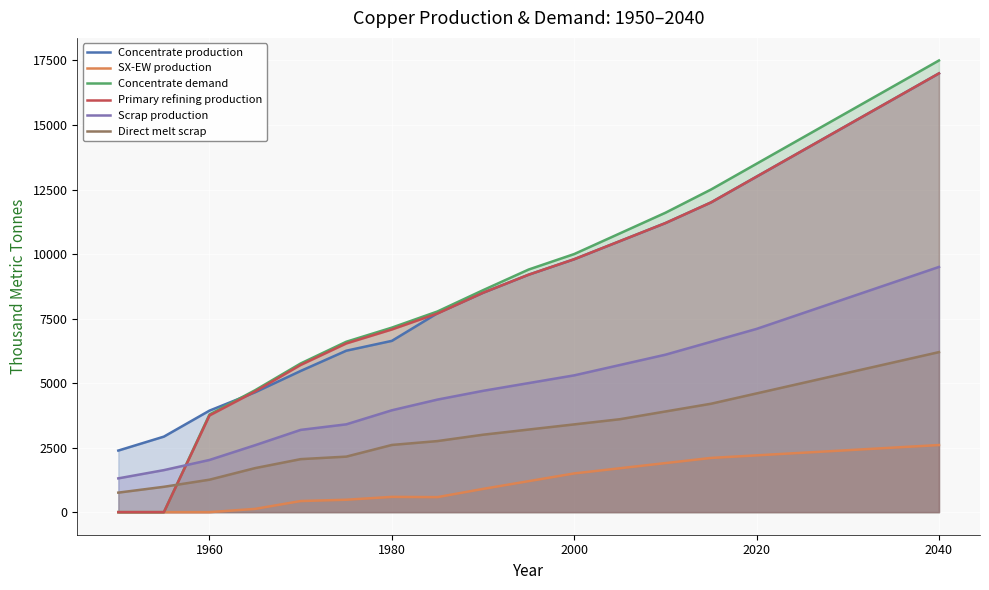

True or false: SX-EW production and Direct melt scrap cross at least once.

False